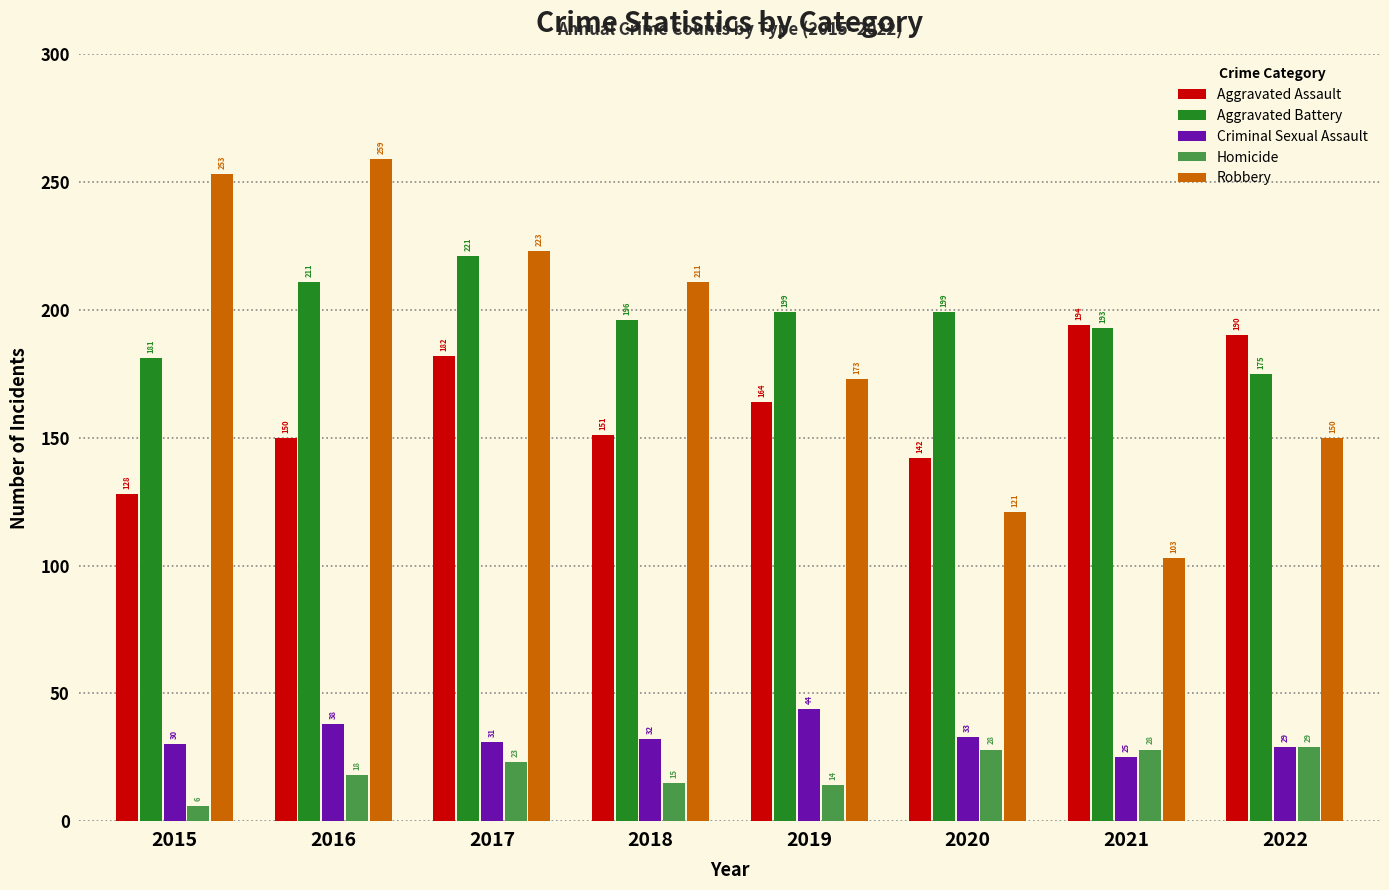

Reading left to right, transcribe all the data shown in this chart.

Aggravated Assault: 2015=128	2016=150	2017=182	2018=151	2019=164	2020=142	2021=194	2022=190
Aggravated Battery: 2015=181	2016=211	2017=221	2018=196	2019=199	2020=199	2021=193	2022=175
Criminal Sexual Assault: 2015=30	2016=38	2017=31	2018=32	2019=44	2020=33	2021=25	2022=29
Homicide: 2015=6	2016=18	2017=23	2018=15	2019=14	2020=28	2021=28	2022=29
Robbery: 2015=253	2016=259	2017=223	2018=211	2019=173	2020=121	2021=103	2022=150